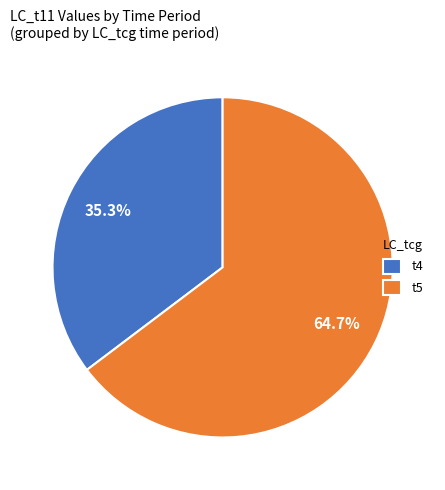

Combined, do t4 and t5 account for over 50%?

Yes